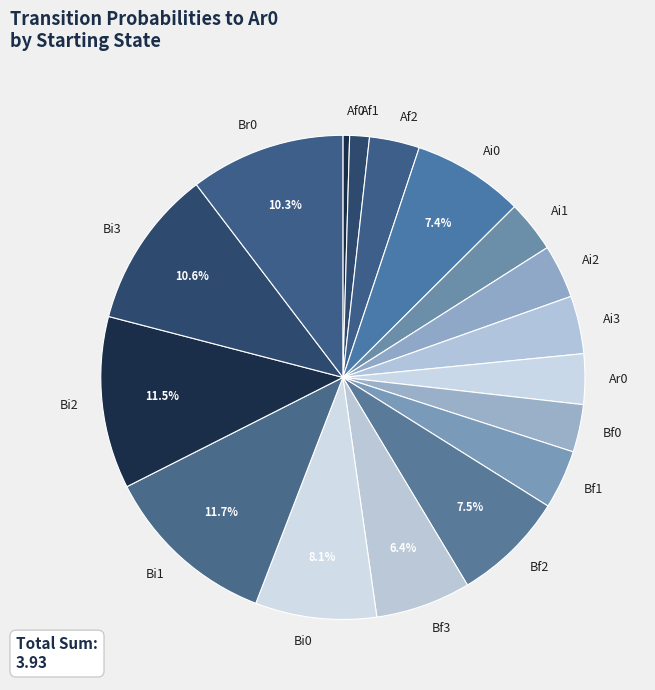

Which slice is the smallest?

Af0